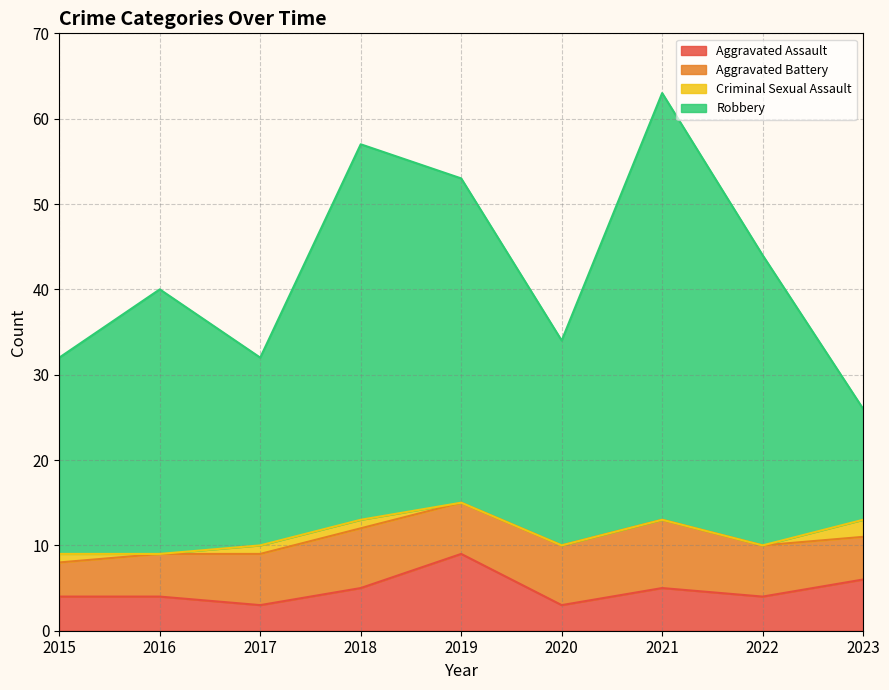

Where does the Robbery series first go above 40?

2018